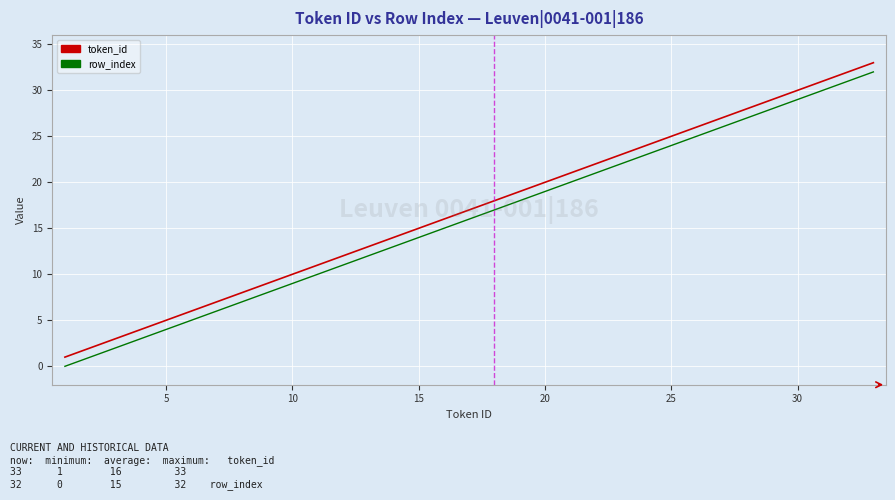

What is the greatest value displayed?

33